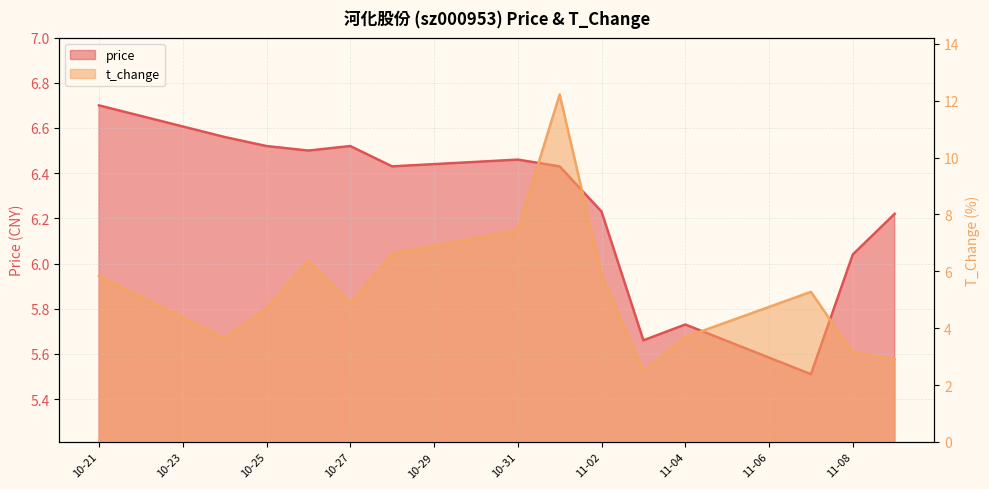

What is the difference between the maximum and minimum values in the price series?

1.2